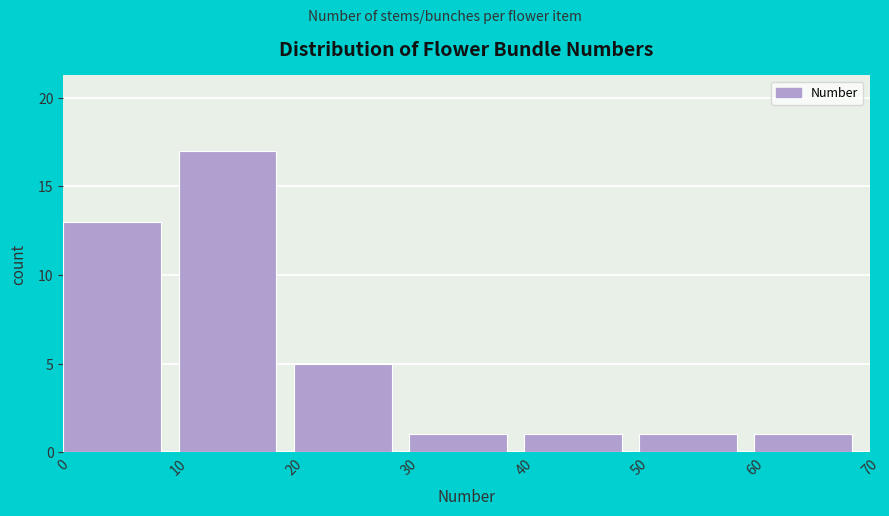

What is the height of the bar covering 40 to 50 on the x-axis? The values are not printed on the chart, so give them approximately, as read against the axis.

1